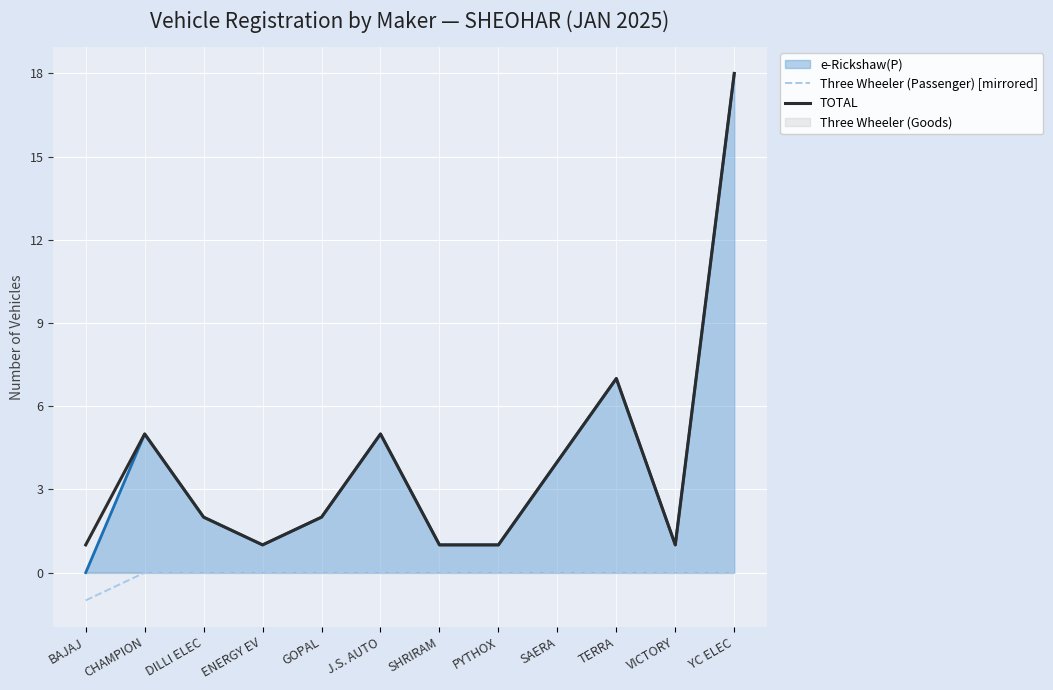

How many lines are shown in the chart?

2